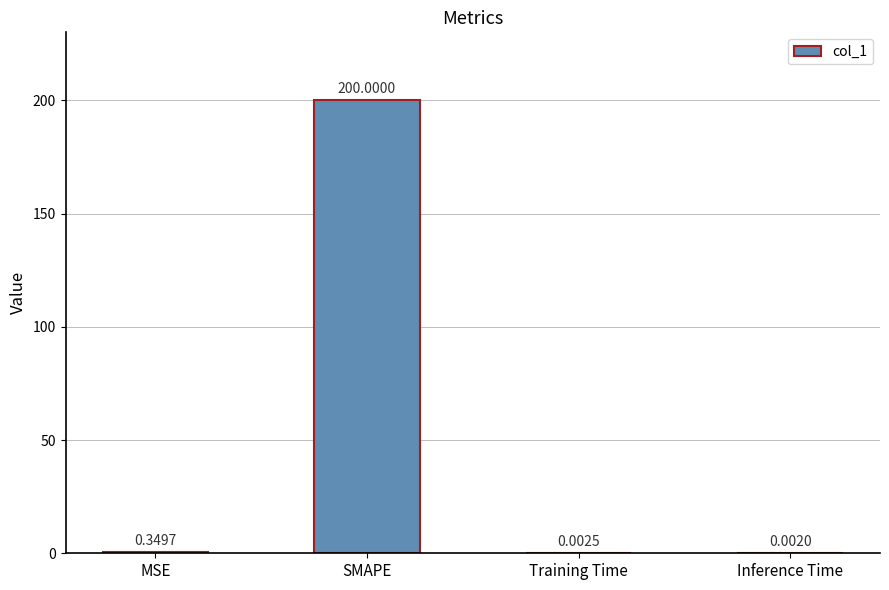

What is the change in value from MSE to Training Time?

-0.3